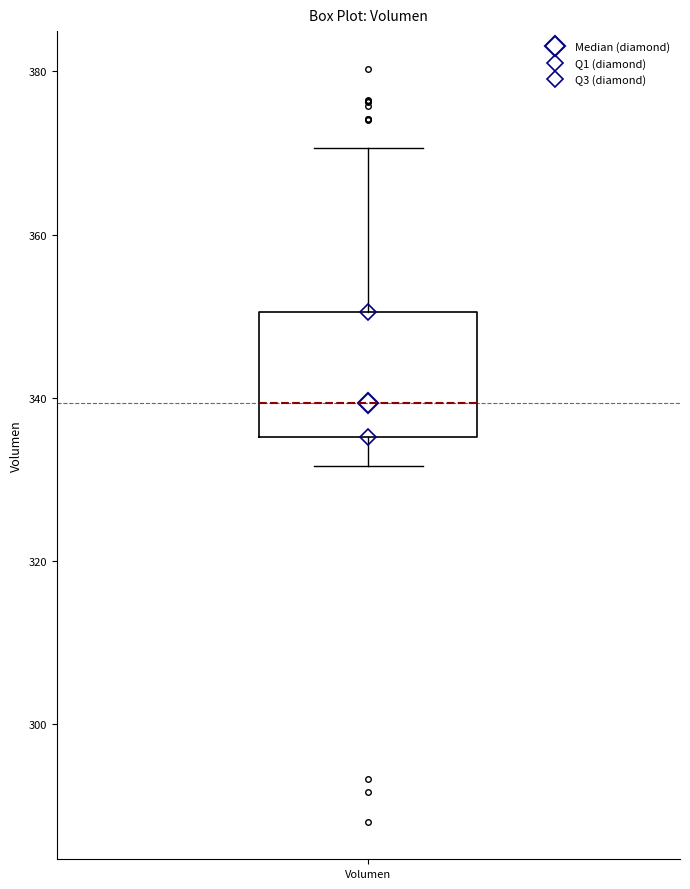

Transcribe this box plot: give where the median line is, the range the box spans, and where the two whiskers end, as read against the y-axis. The values are not printed on the chart, so give them approximately, as read against the axis.

median 340, box 336 to 350, whiskers 332 to 370